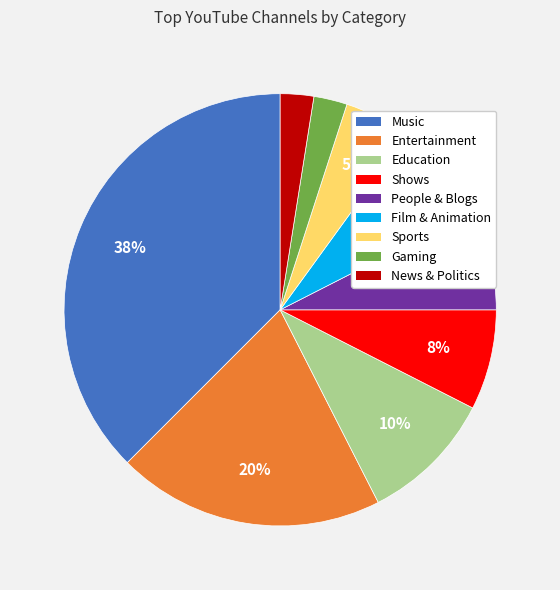

Does Entertainment represent more than half of the total?

No